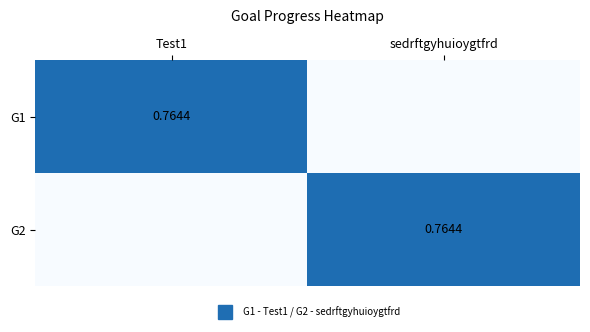

At which category is the sum across all series the highest?

Test1